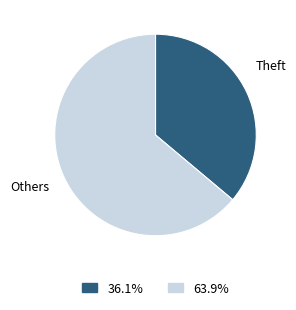

Count the number of slices in the pie.

2